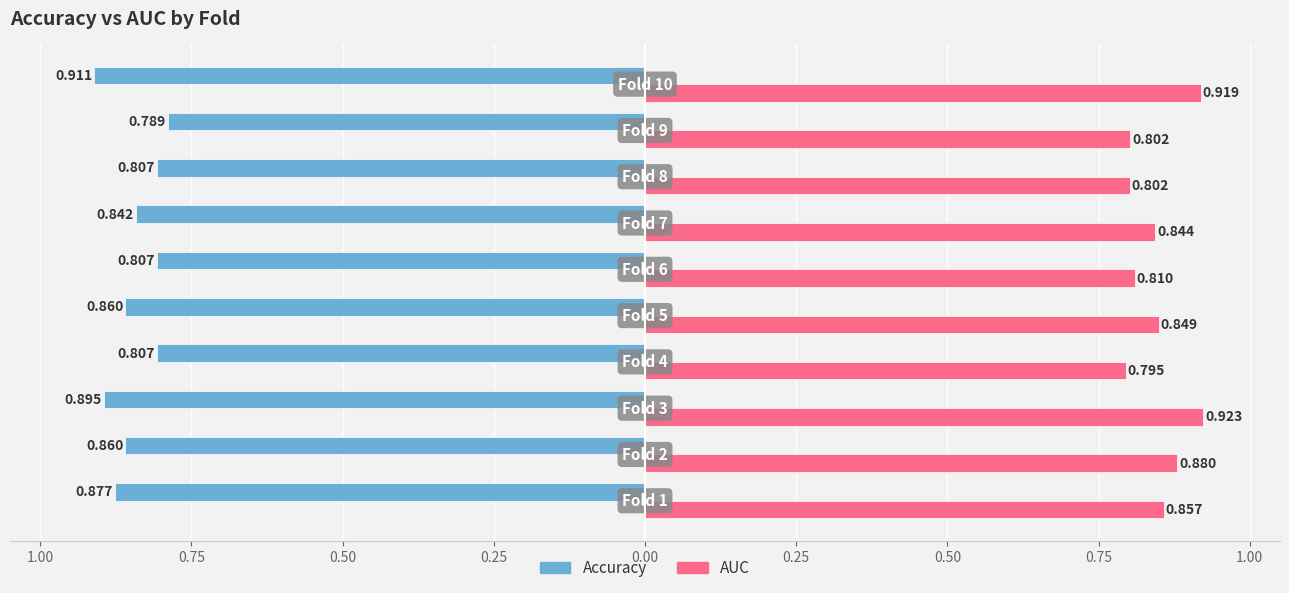

What are all the series names shown in the legend?

Accuracy, AUC